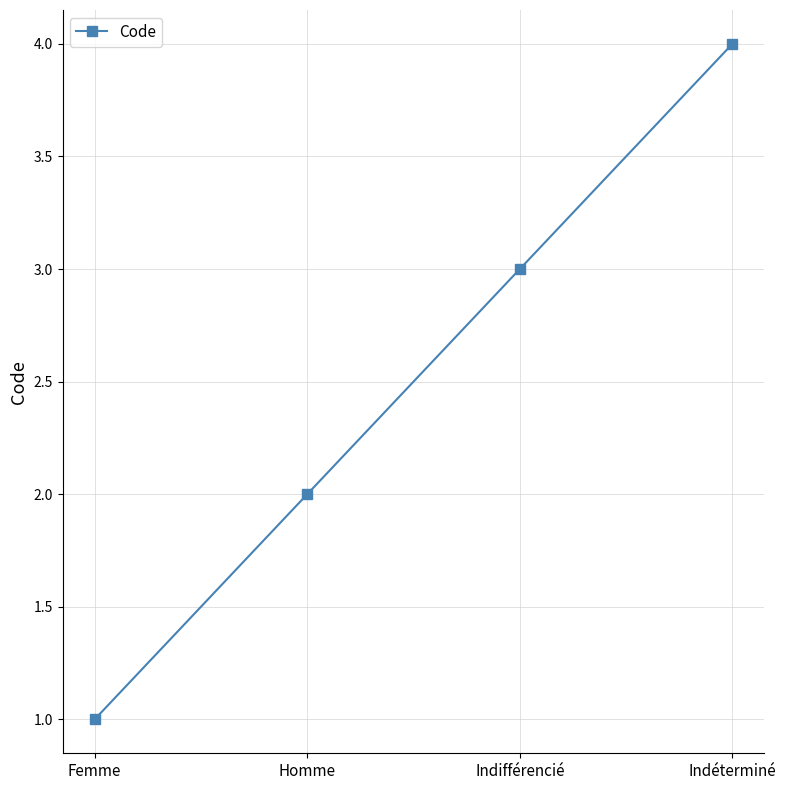

How many lines are shown in the chart?

1